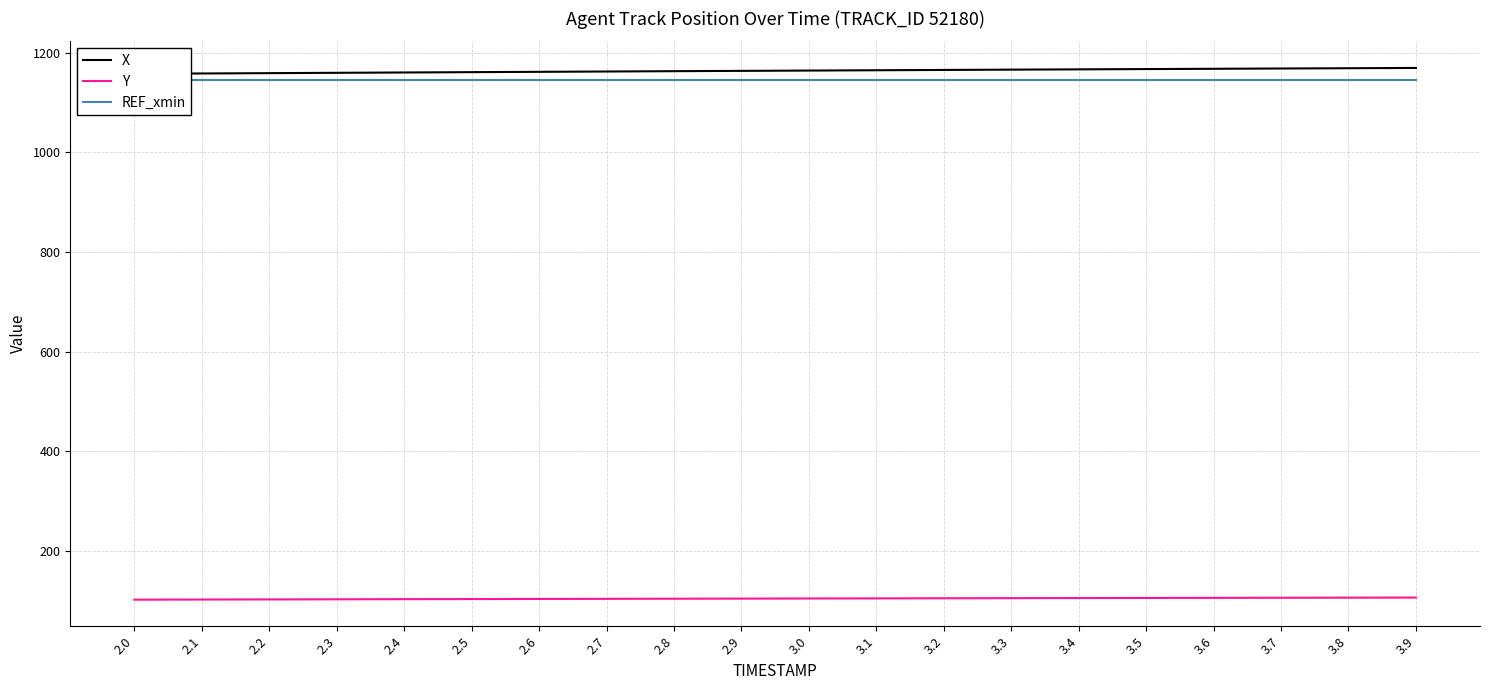

Between 2.1 and 2.6, which is larger?

2.6